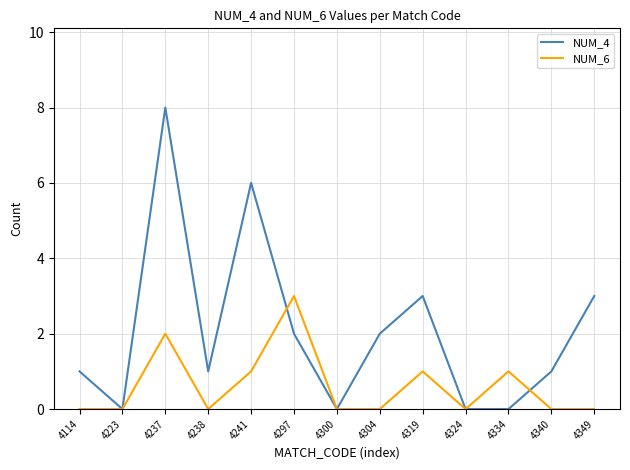

The value of NUM_4 at 4238 is 0. True or false?

False